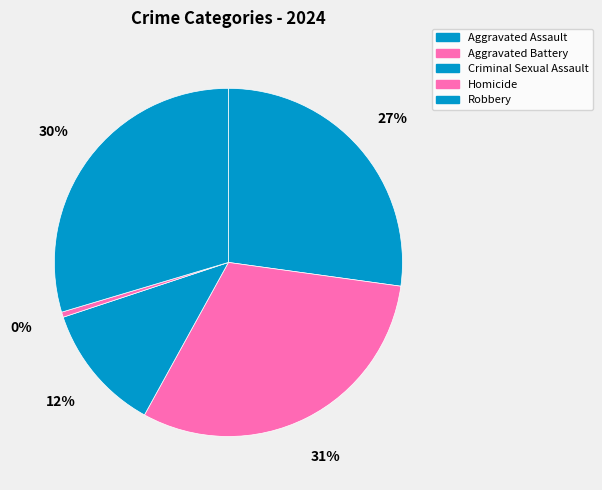

Count the number of slices in the pie.

5